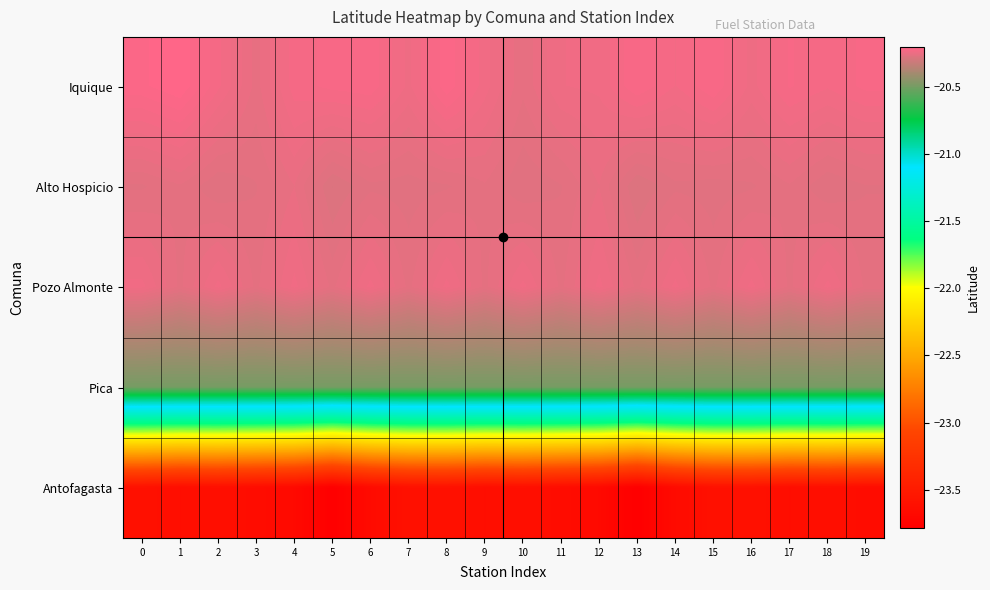

Between 13 and 8, which is larger?

8